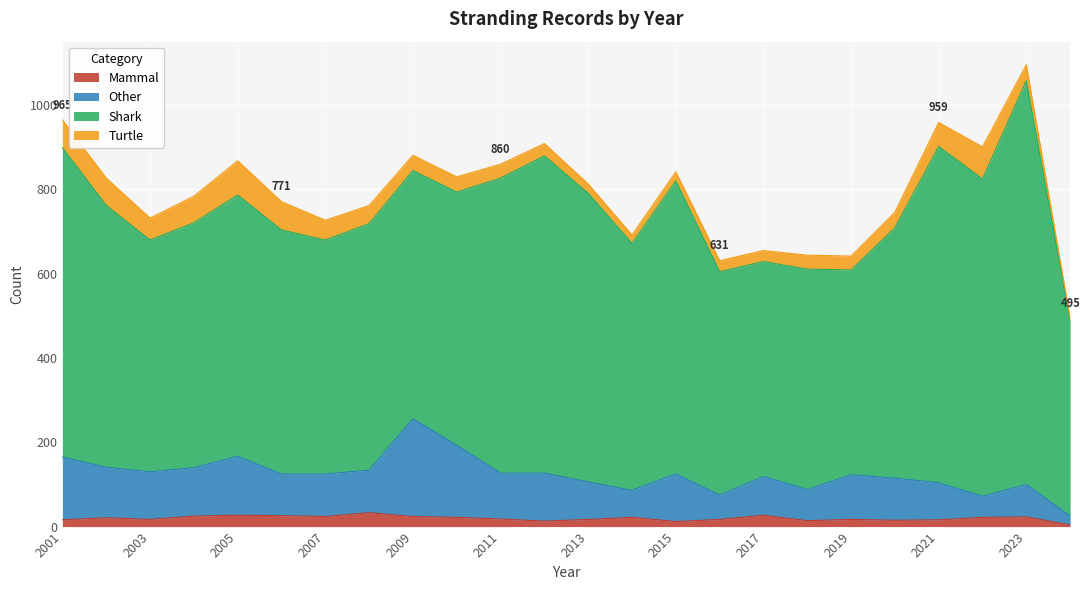

True or false: Other and Mammal cross at least once.

False